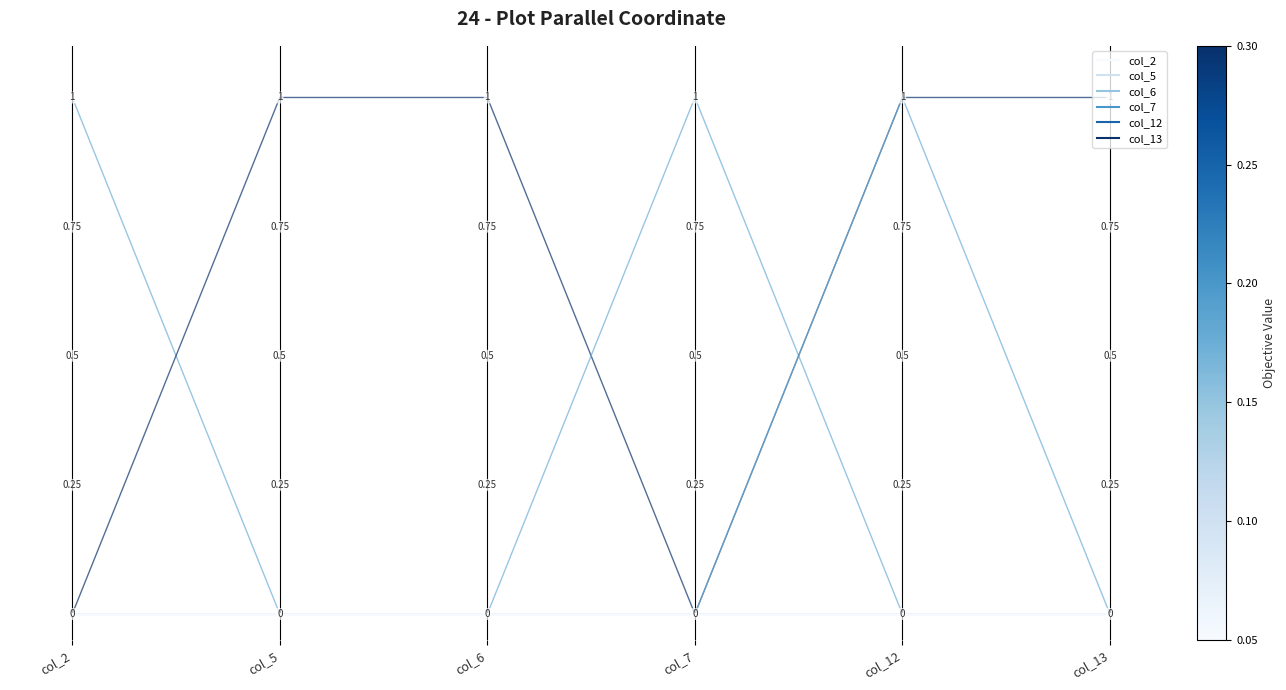

Is it true that row_5 equals 0 at col_13?

True